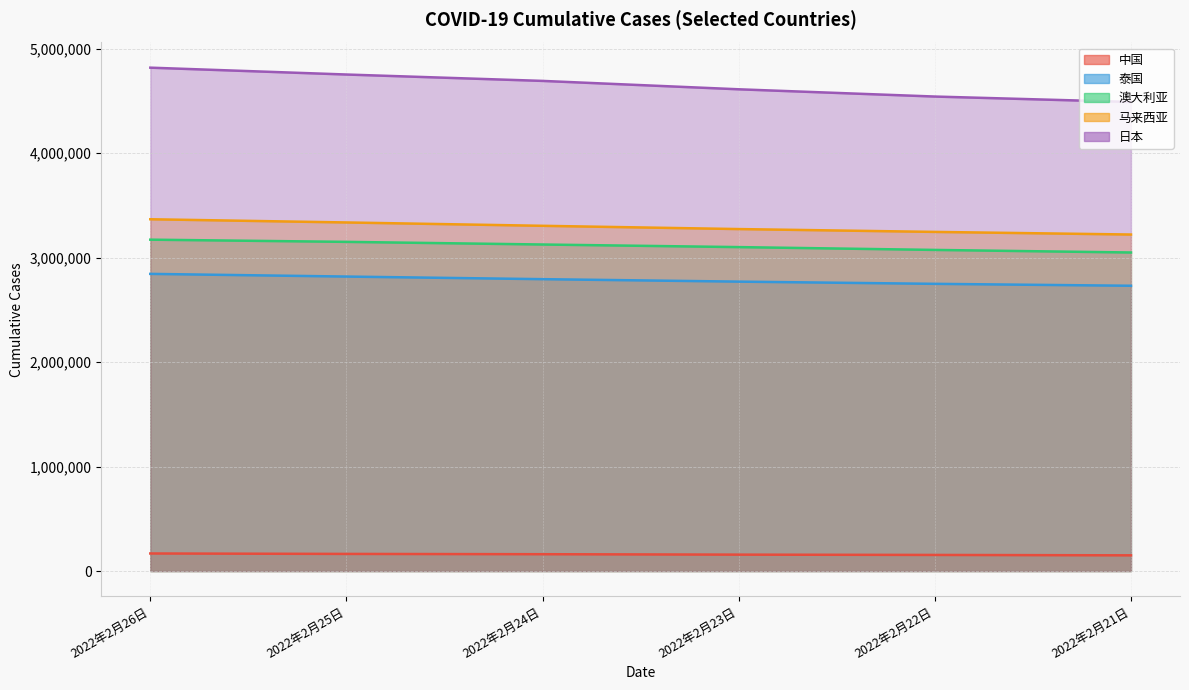

Is the value of 澳大利亚 at 2022年2月22日 greater than the value of 日本 at 2022年2月22日?

No